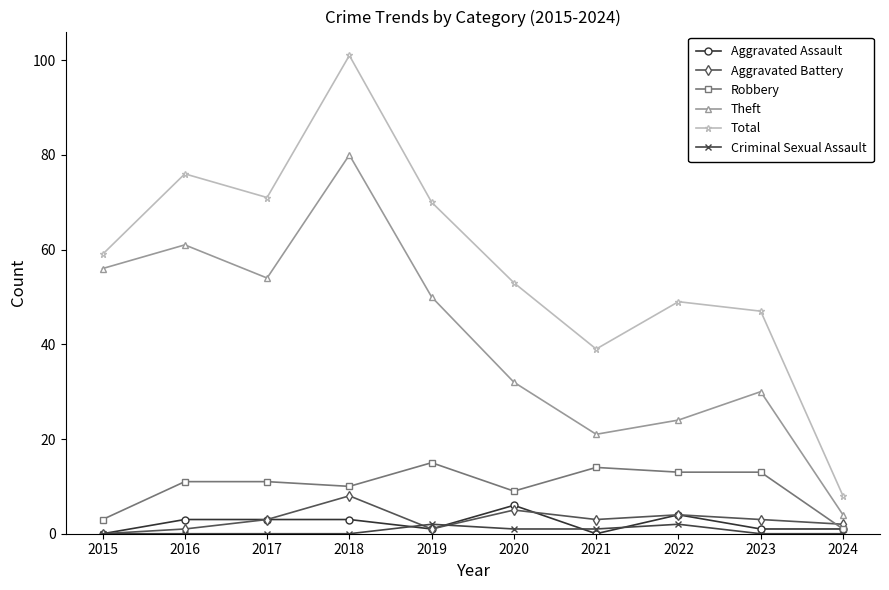

True or false: Theft and Robbery cross at least once.

False